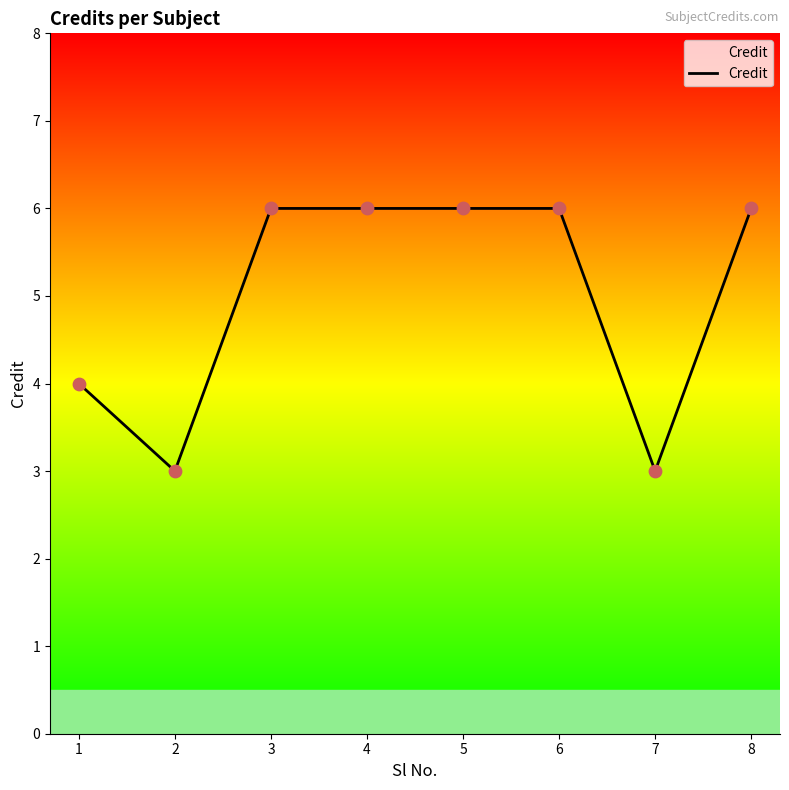

Approximately how many times larger is the value at 2 compared to 7?

1.0